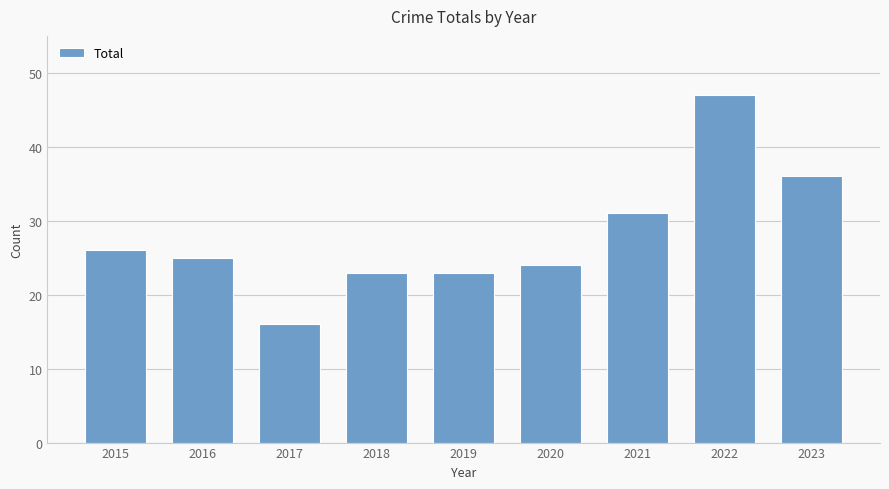

Reading right to left, extract all data points from this chart.

2023=36	2022=47	2021=31	2020=24	2019=23	2018=23	2017=16	2016=25	2015=26